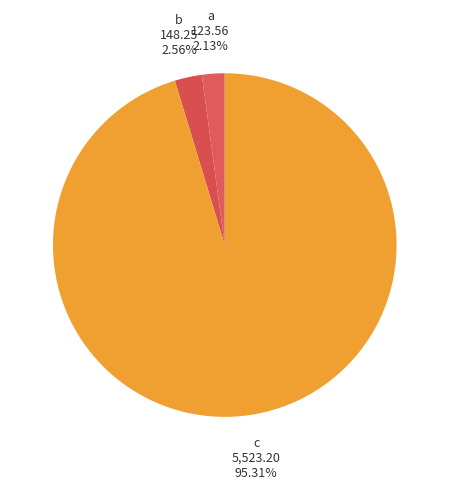

What is the ratio of the value at a to the value at b?

0.8